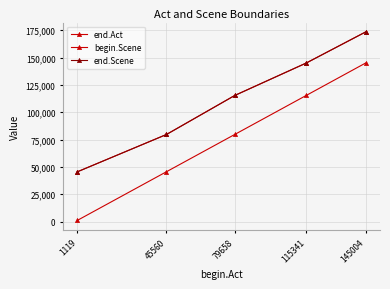

What is the sum of all begin.Scene values?

386682